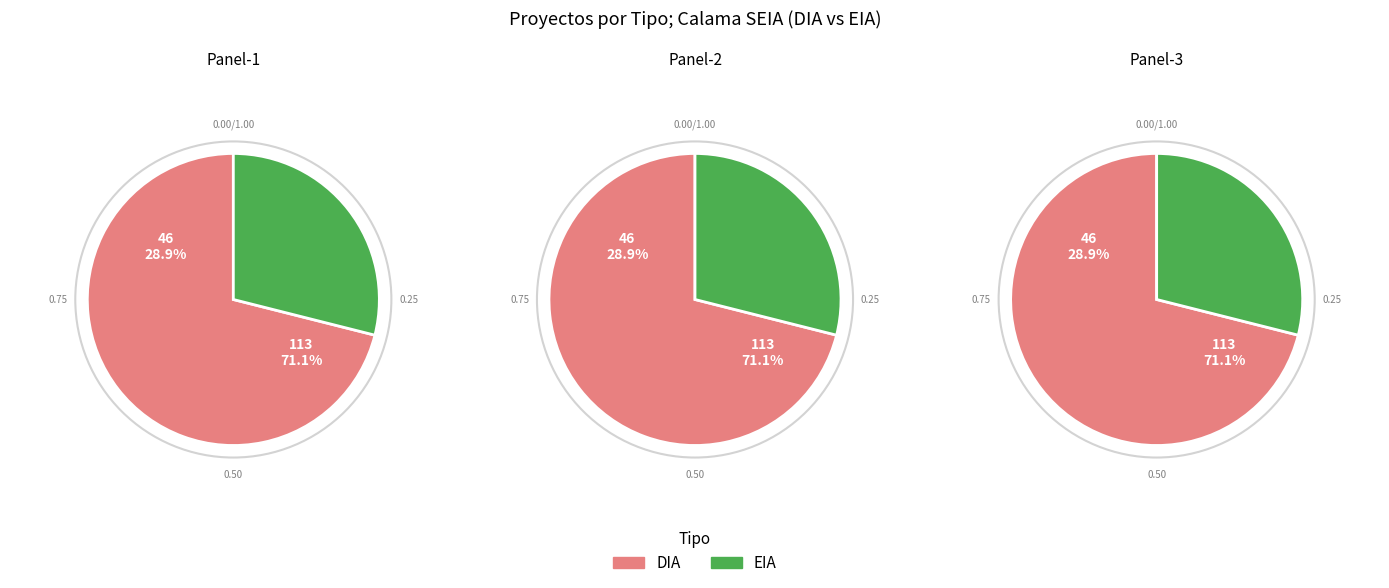

How many segments does this pie chart have?

2